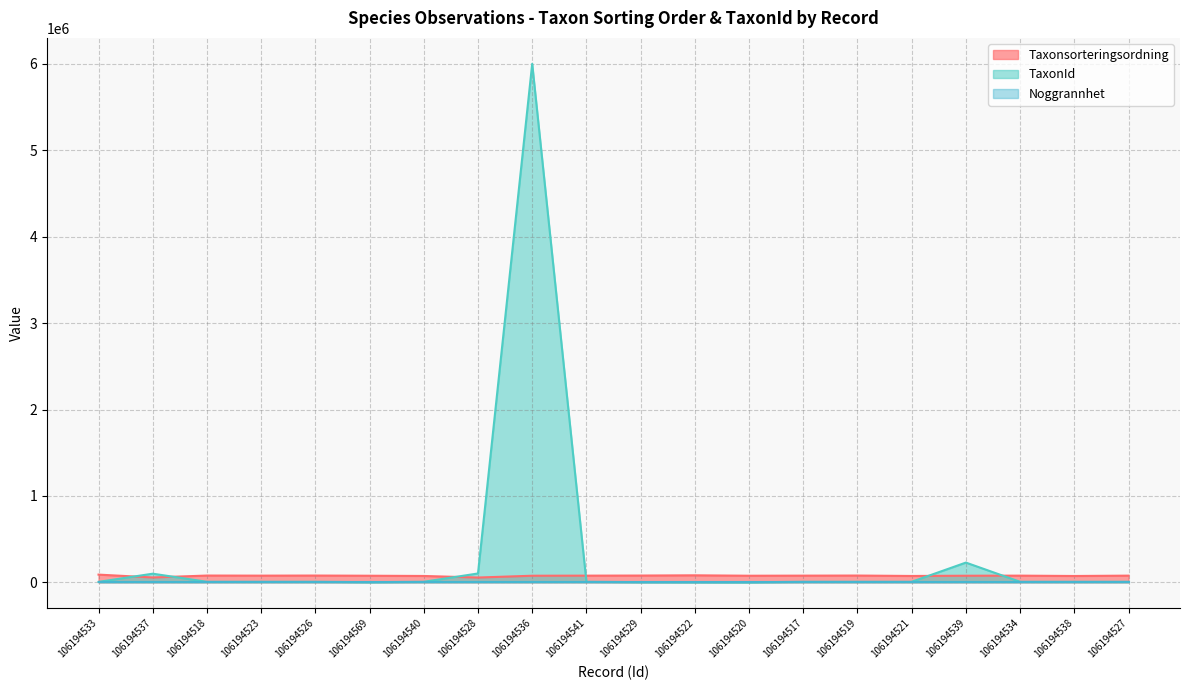

What is the spread (max minus min) of values at 106194527?

77481